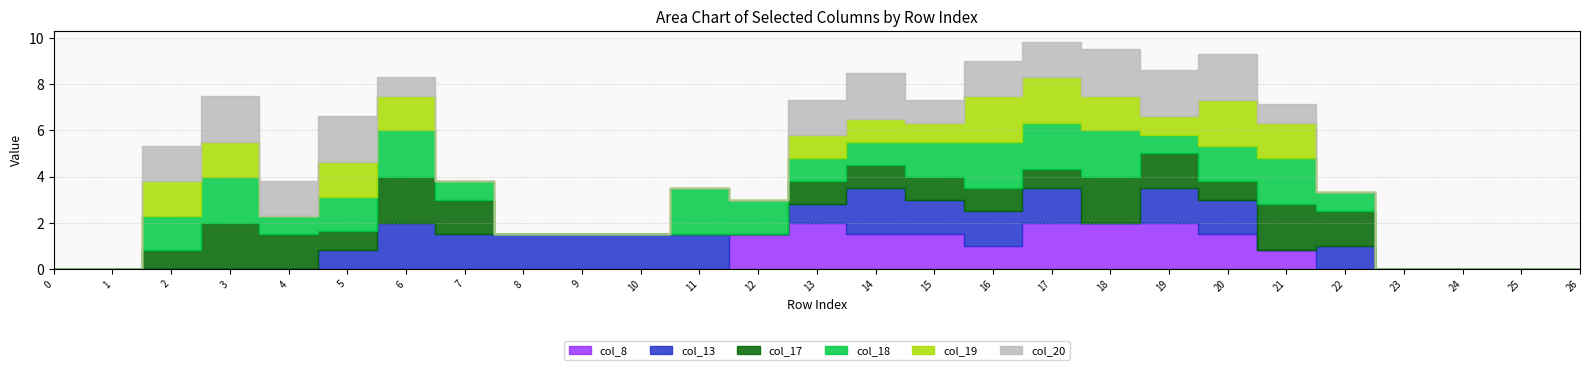

True or false: col_18 has more than 0 points higher than both neighbors.

True